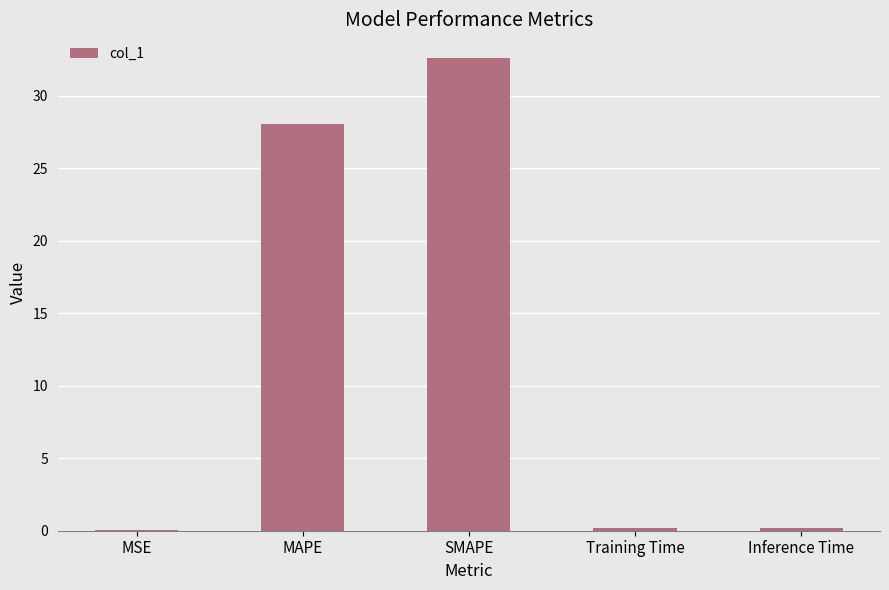

Which label corresponds to the largest value in the chart?

SMAPE